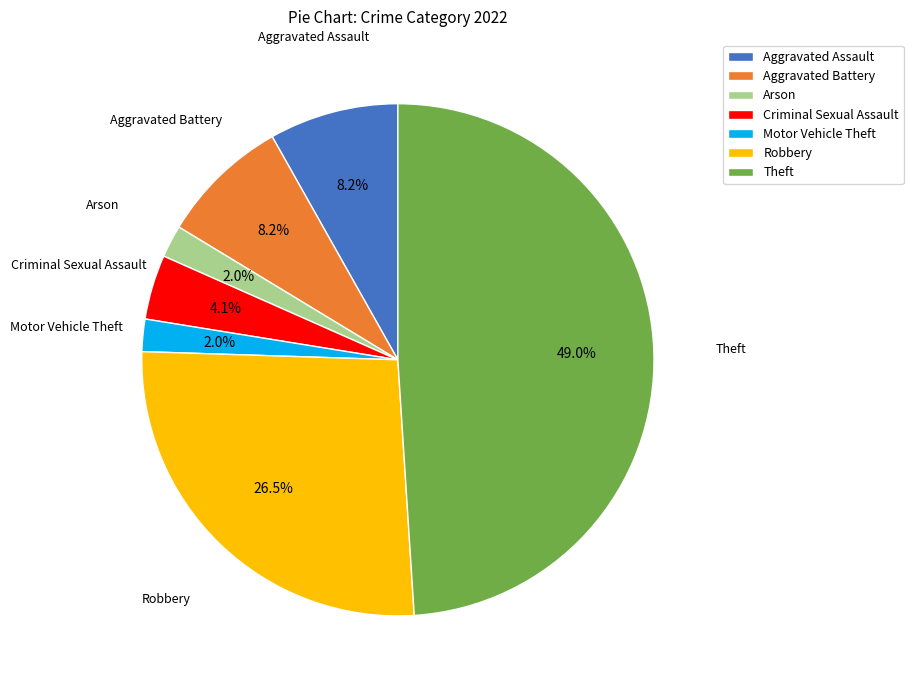

How much of the chart is everything except Motor Vehicle Theft?

98.0%